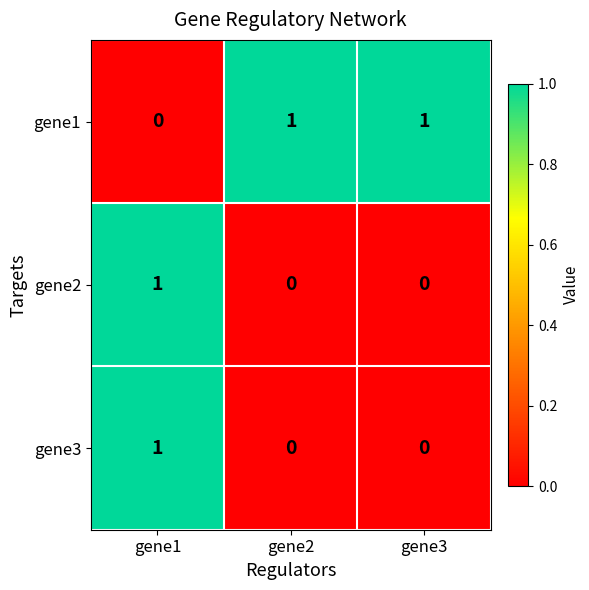

Count the gene1 values in the range 0 to 1.

3